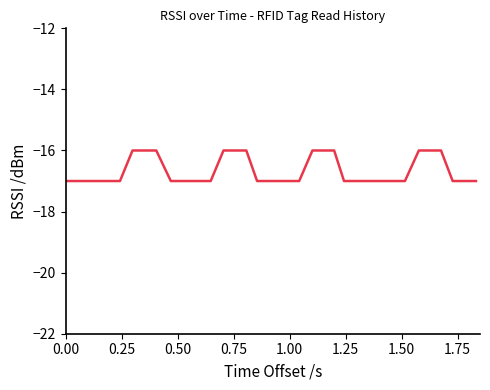

What is the maximum value shown in the chart?

-16